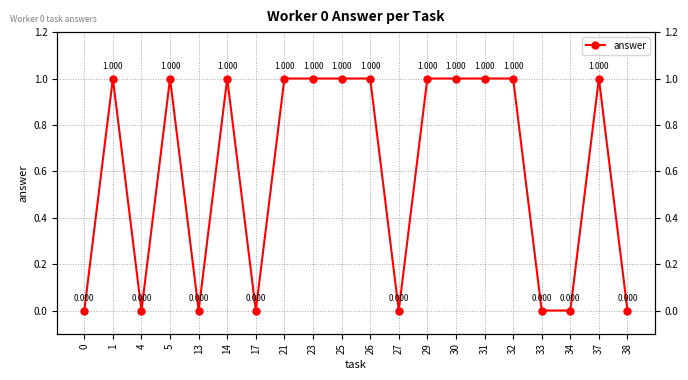

What is the difference between the maximum and minimum values?

1